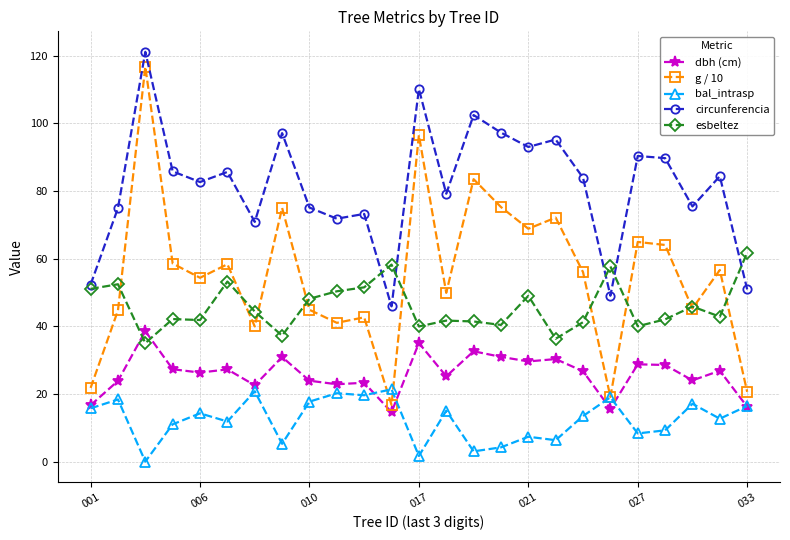

Which series has the largest range (max minus min)?

g / 10